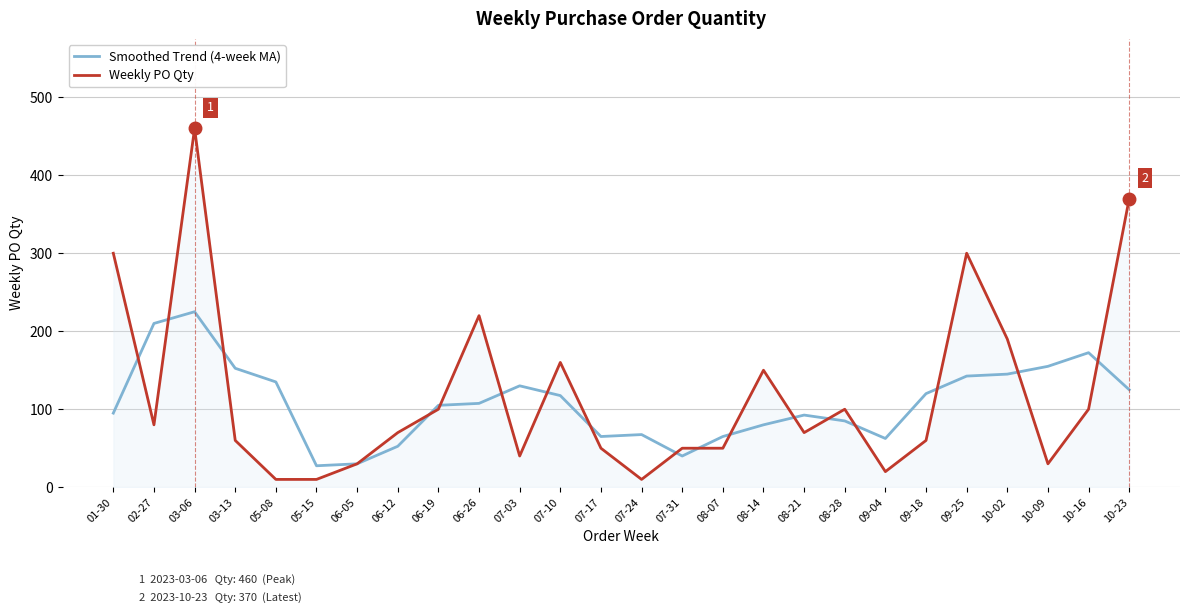

Which label corresponds to the largest value in the chart?

03-06